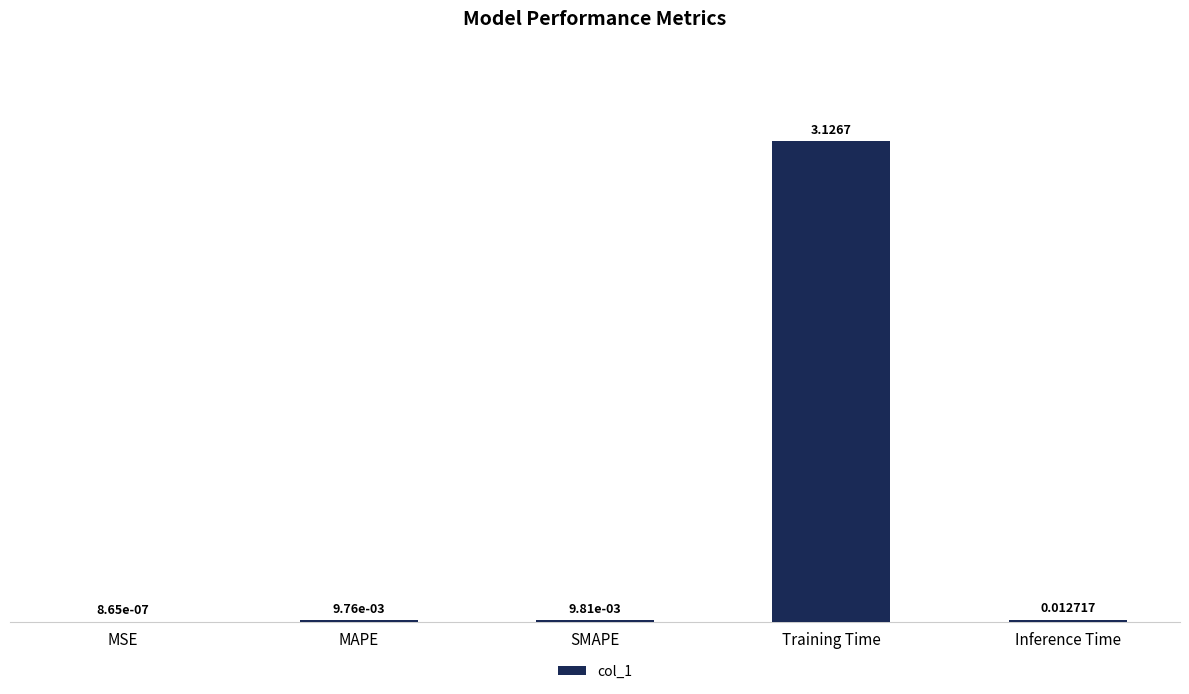

Which category has the highest value across all series?

Training Time